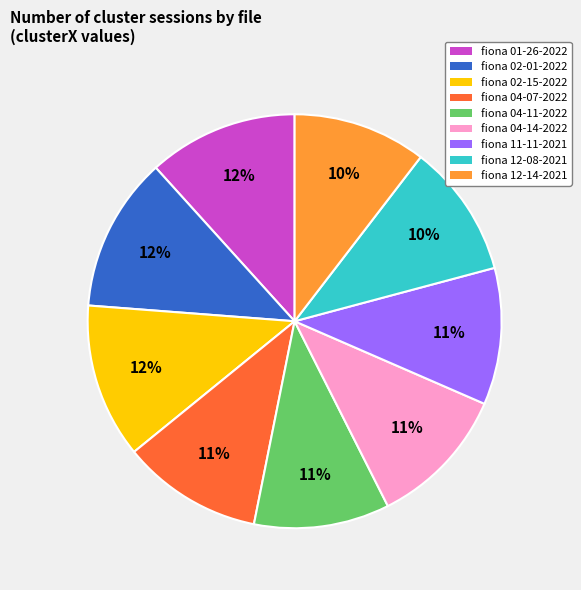

How many segments does this pie chart have?

9